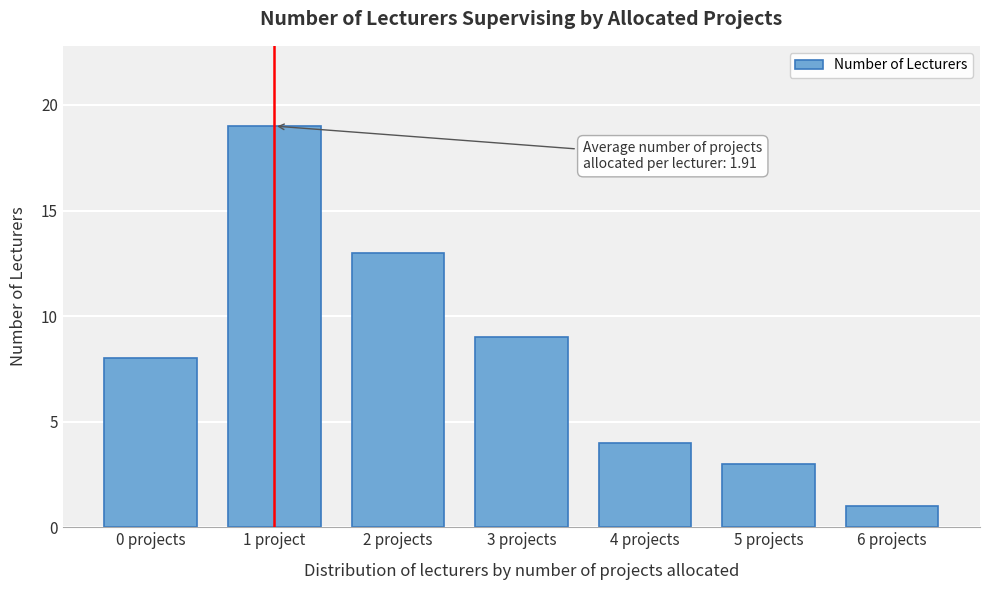

Reading left to right, list all the values displayed in this chart.

0 projects=8	1 project=19	2 projects=13	3 projects=9	4 projects=4	5 projects=3	6 projects=1